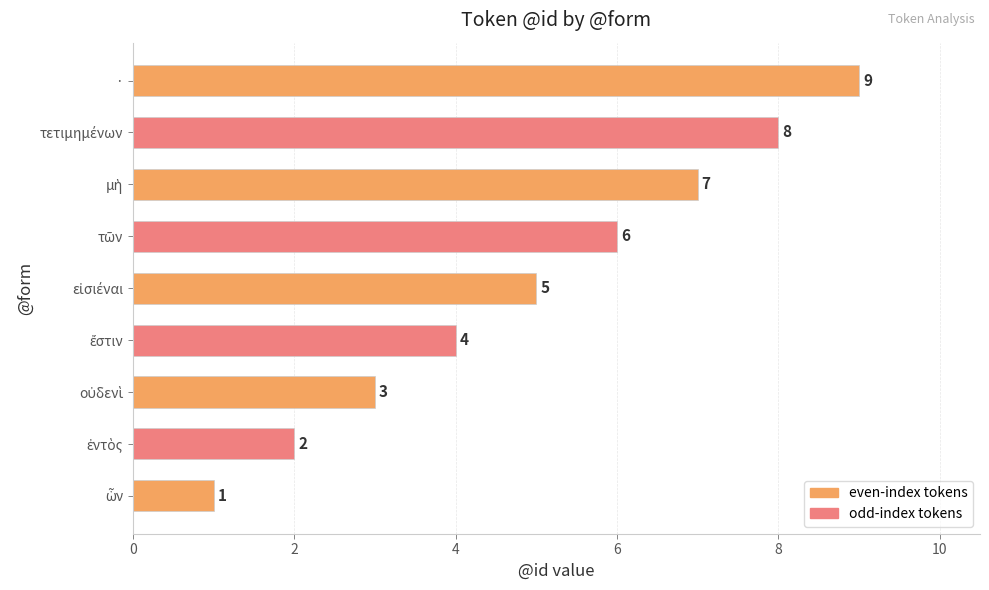

How many values are between 3 and 7?

5